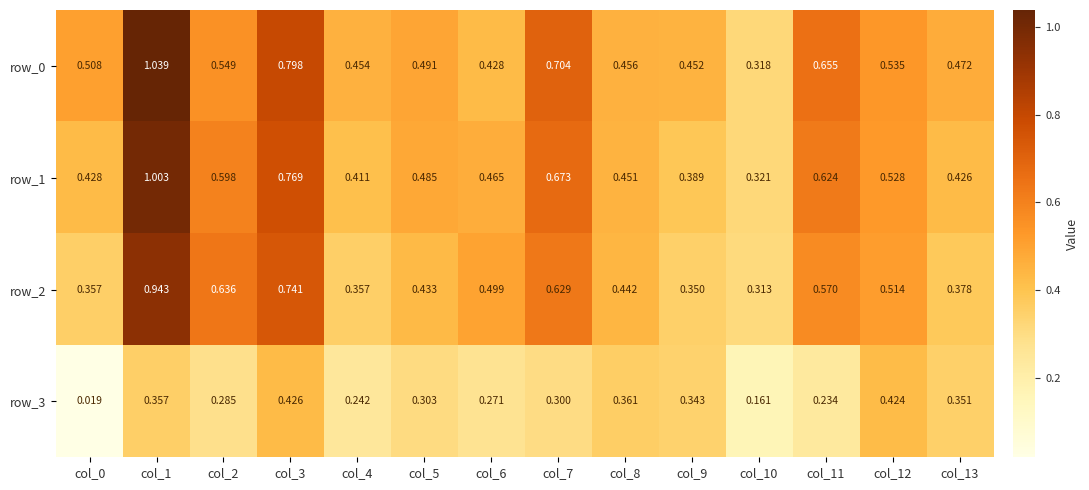

Between col_5 and col_8, which series saw the biggest shift?

row_3